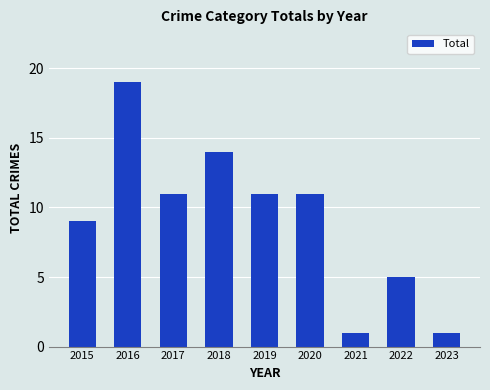

At which label does the data first exceed 11?

2016